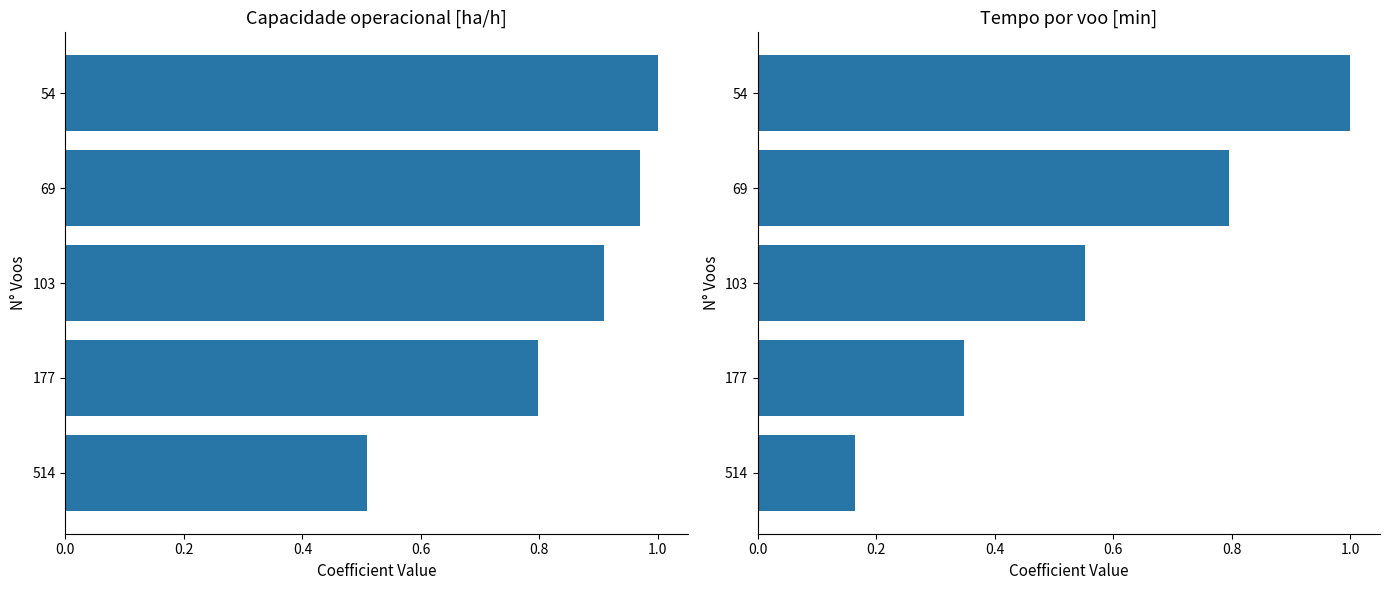

At 0.8, list the series in order from largest to smallest.

Capacidade operacional [ha/h], Tempo por voo [min]